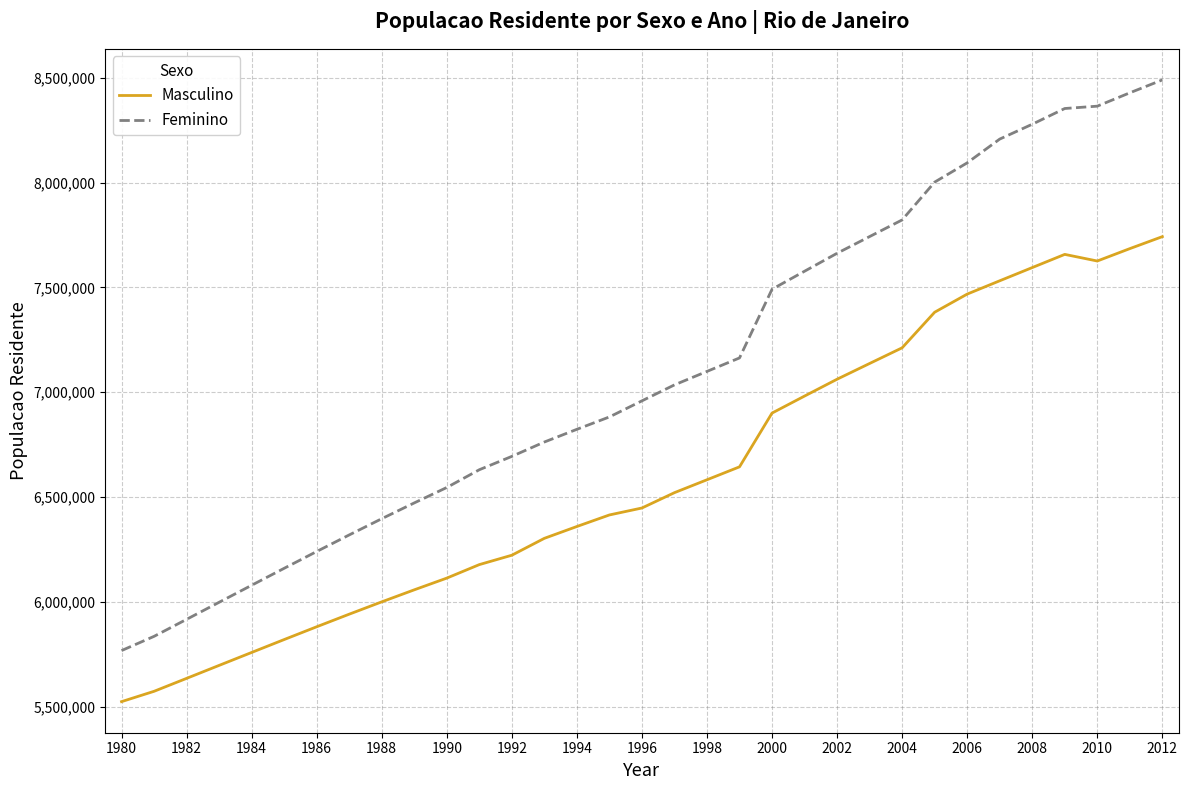

List the series in order of their peak value, lowest first.

Masculino, Feminino